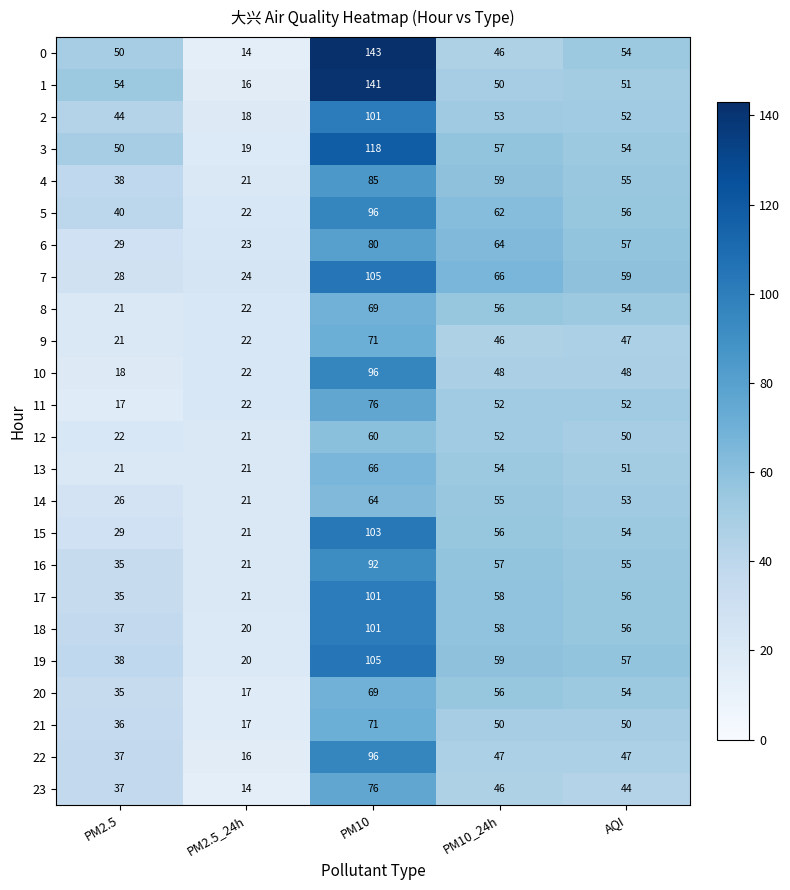

Which series has the widest spread of values?

0